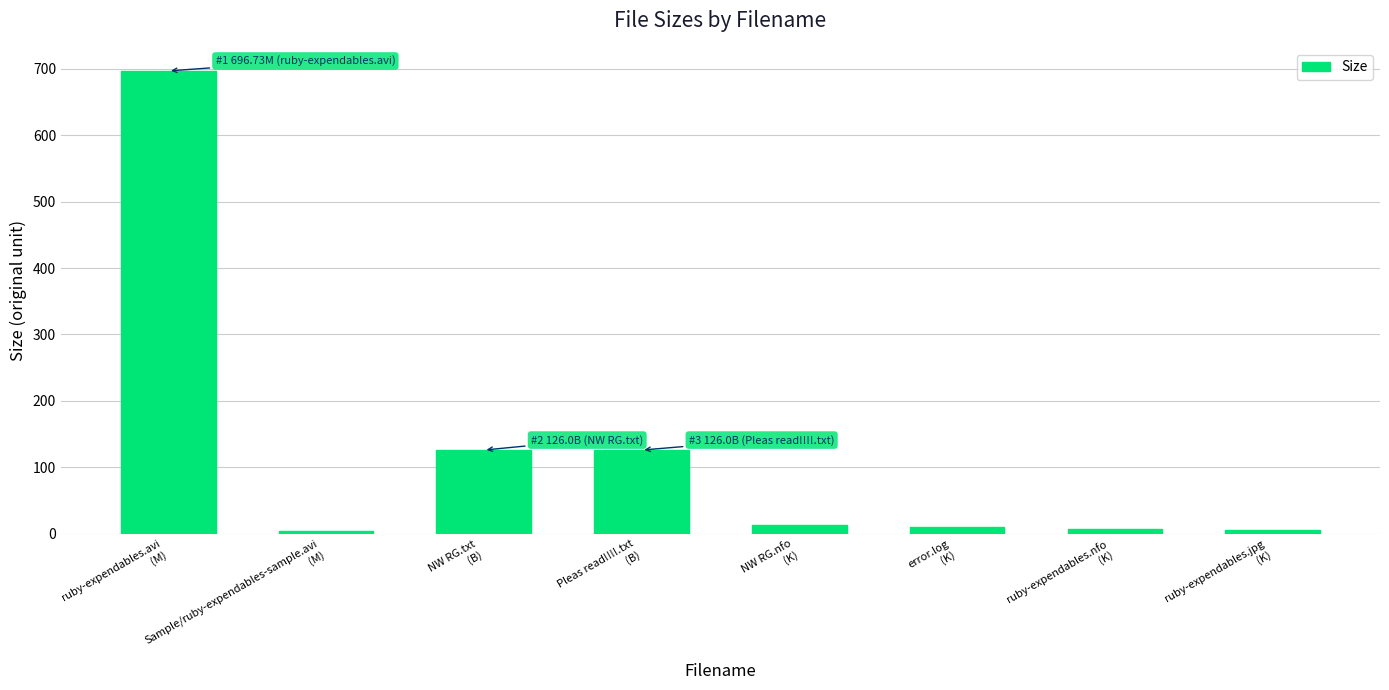

Approximately how many times larger is the value at NW RG.txt
(B) compared to ruby-expendables.avi
(M)?

0.2